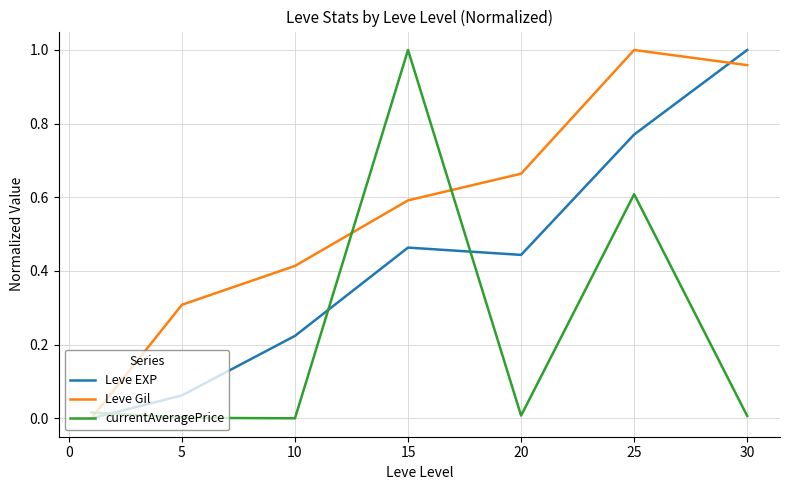

Rank the series by their average value, from lowest to highest.

currentAveragePrice, Leve EXP, Leve Gil